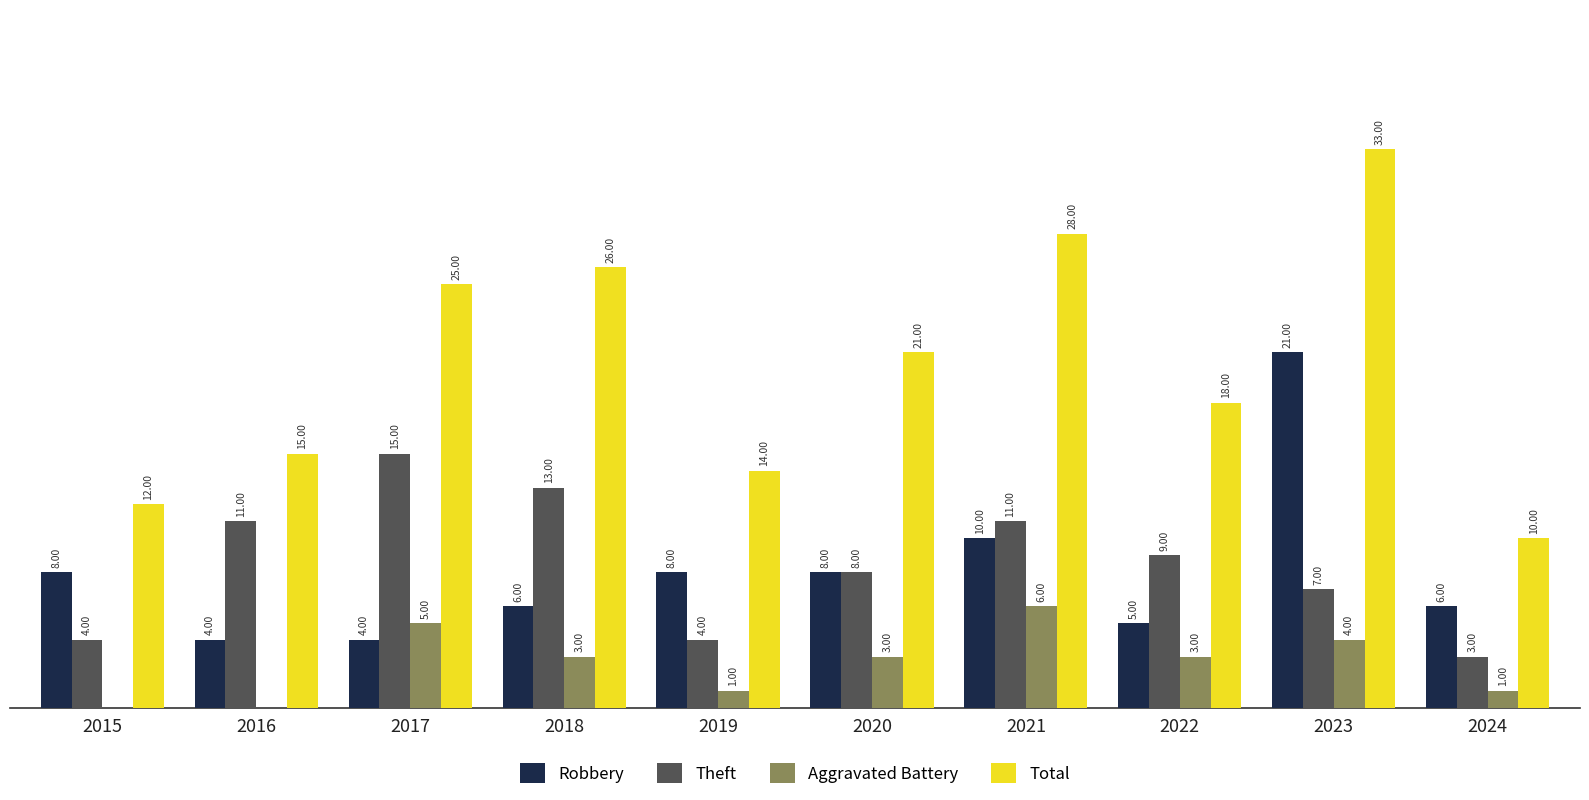

Between 2019 and 2022, which series saw the biggest shift?

Theft